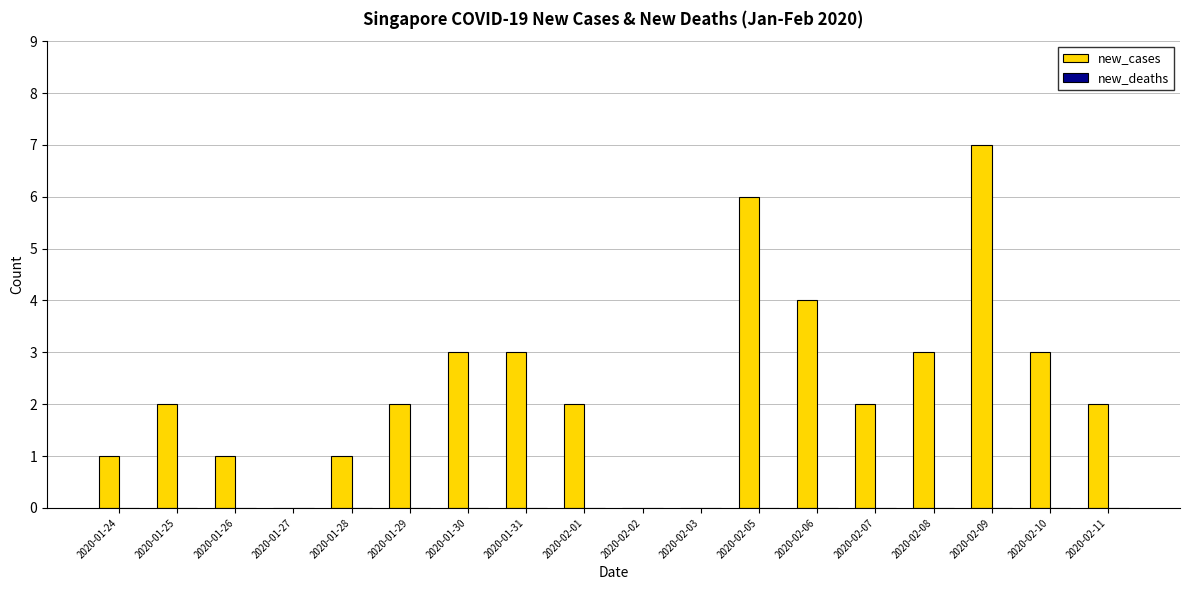

What is the ratio of the value at 2020-02-09 to the value at 2020-01-26?

7.0